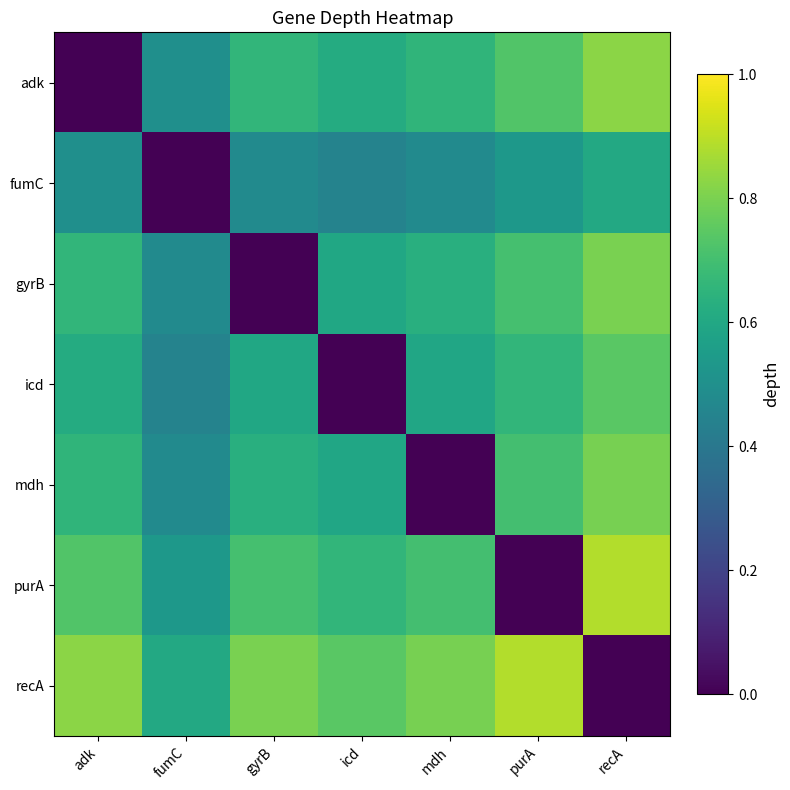

Which category has the highest value across all series?

recA